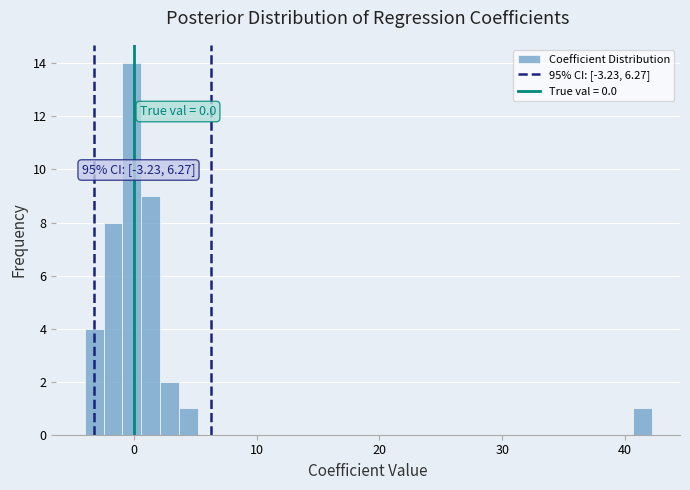

Around what value on the x-axis is the tallest bar? Give the approximate position of its centre, as read against the axis.

0